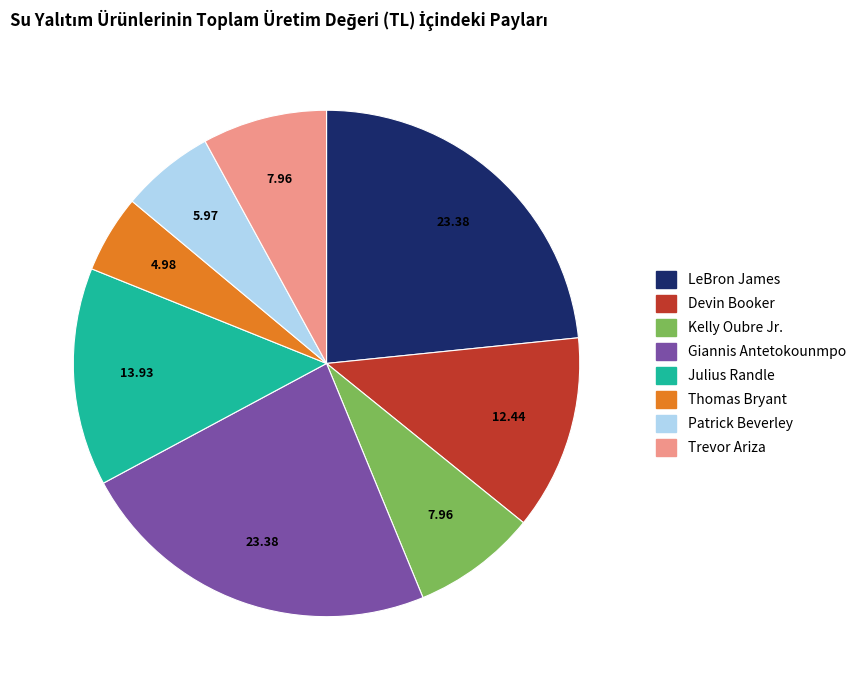

Is the sum of Patrick Beverley and LeBron James greater than half?

No